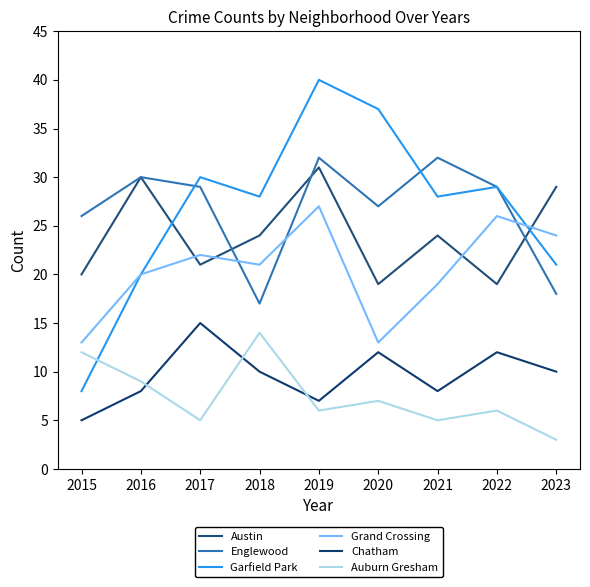

True or false: Auburn Gresham and Englewood intersect in this chart.

False